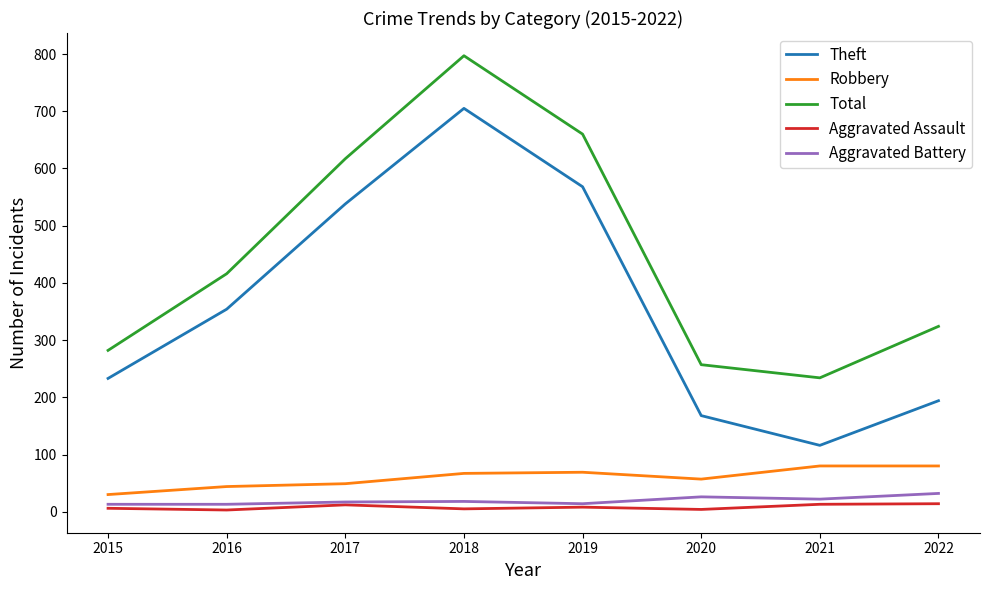

Which series has the widest spread of values?

Theft